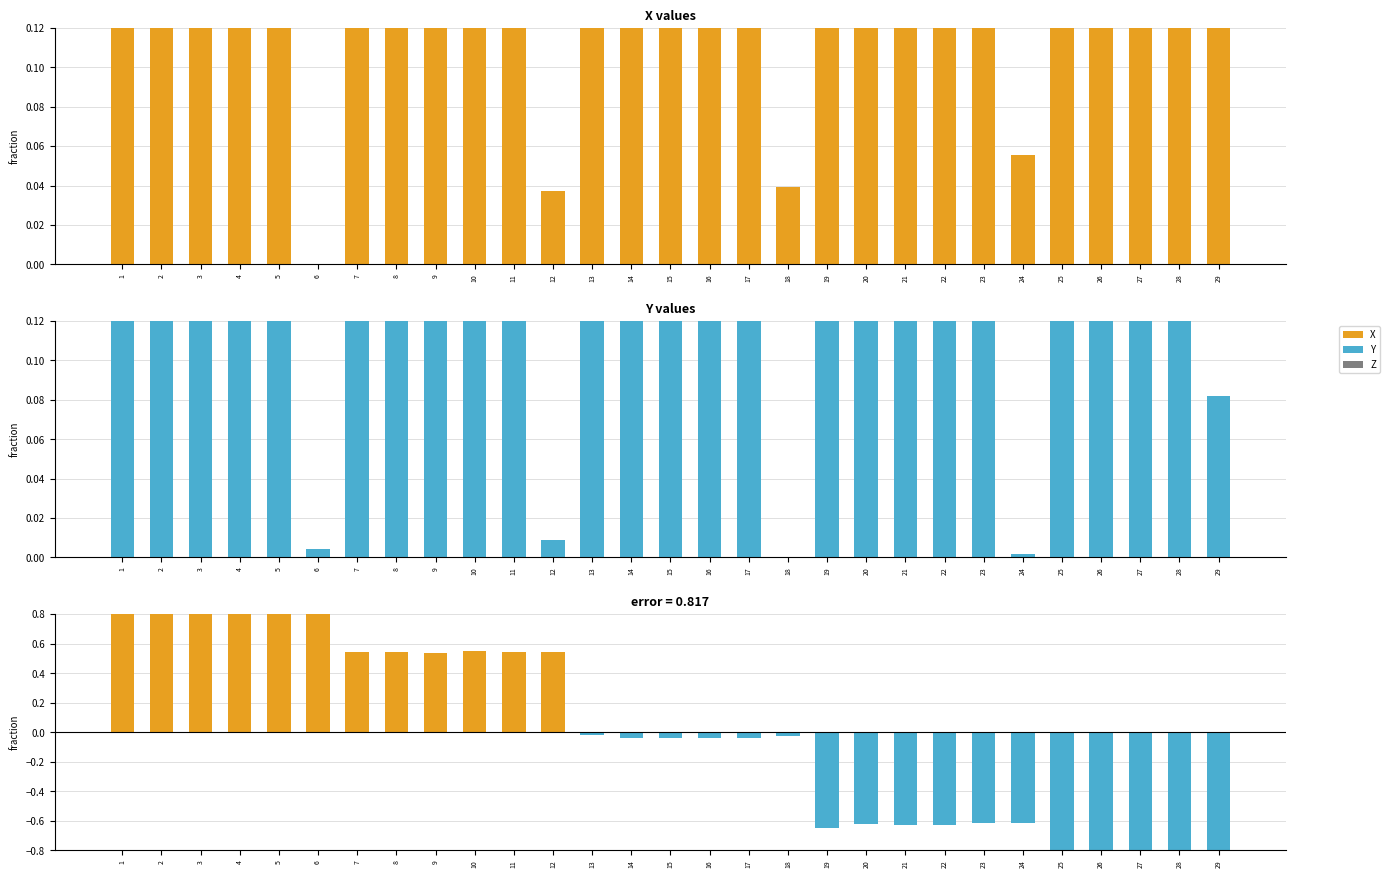

What is the sum of the Z values at 26 and 6?

-0.1